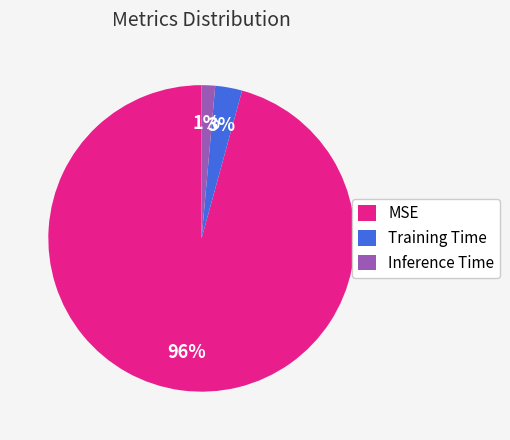

To the nearest percent, what percentage of the pie is Training Time?

3%